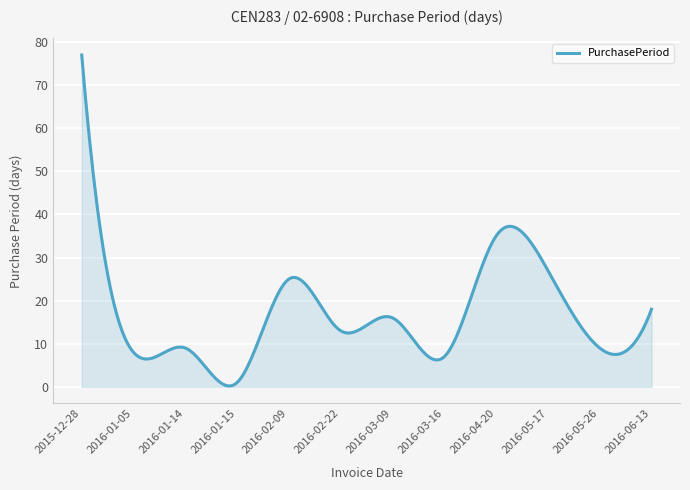

Does the chart display data point markers on the line(s)?

No